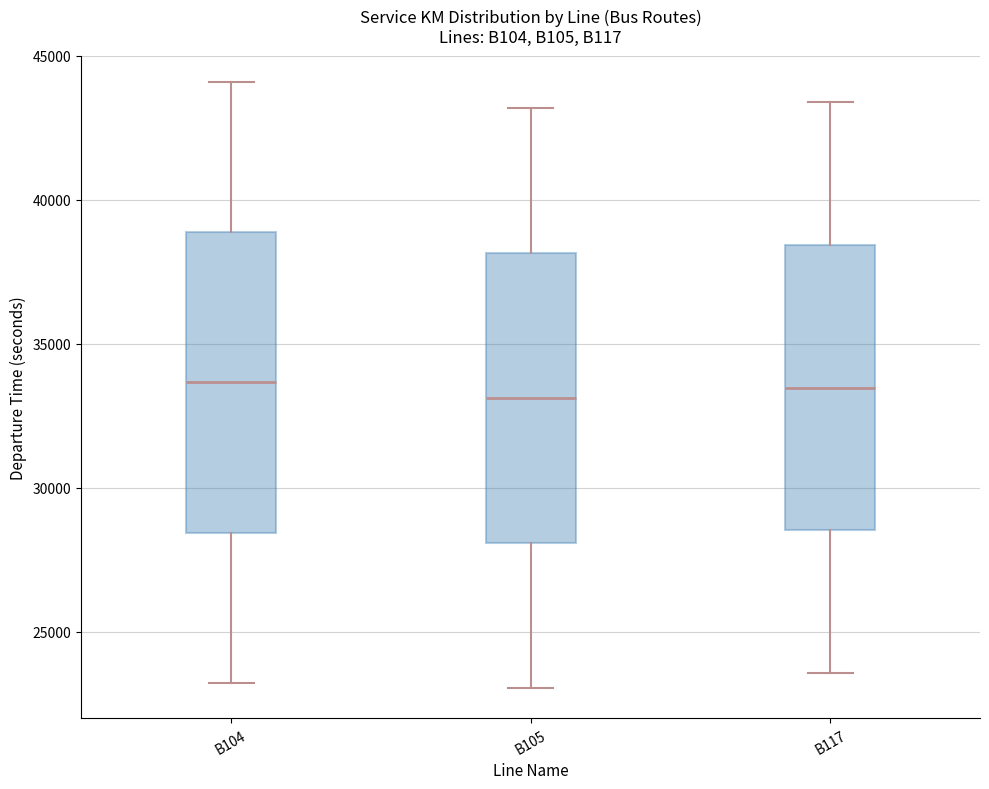

Reading left to right, transcribe this box plot: for each box, give where its median line is, the range the box spans, and where its two whiskers end, as read against the y-axis. The values are not printed on the chart, so give them approximately, as read against the axis.

B104: median 33500, box 28500 to 39000, whiskers 23000 to 44000
B105: median 33000, box 28000 to 38000, whiskers 23000 to 43000
B117: median 33500, box 28500 to 38500, whiskers 23500 to 43500